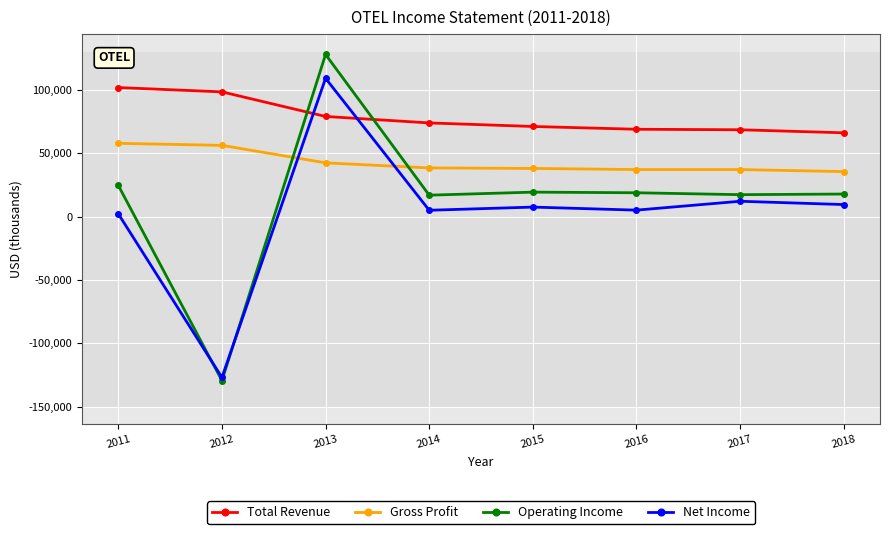

At which category does Operating Income reach its first local peak?

2013